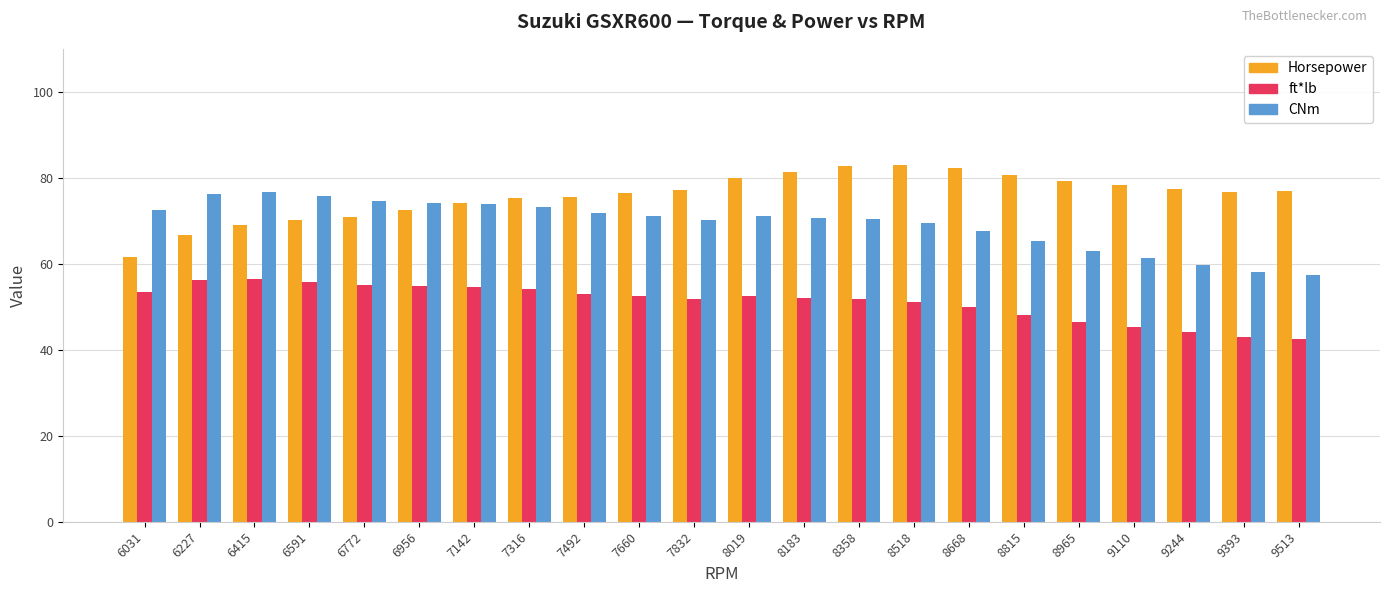

How many bars are there in total?

66